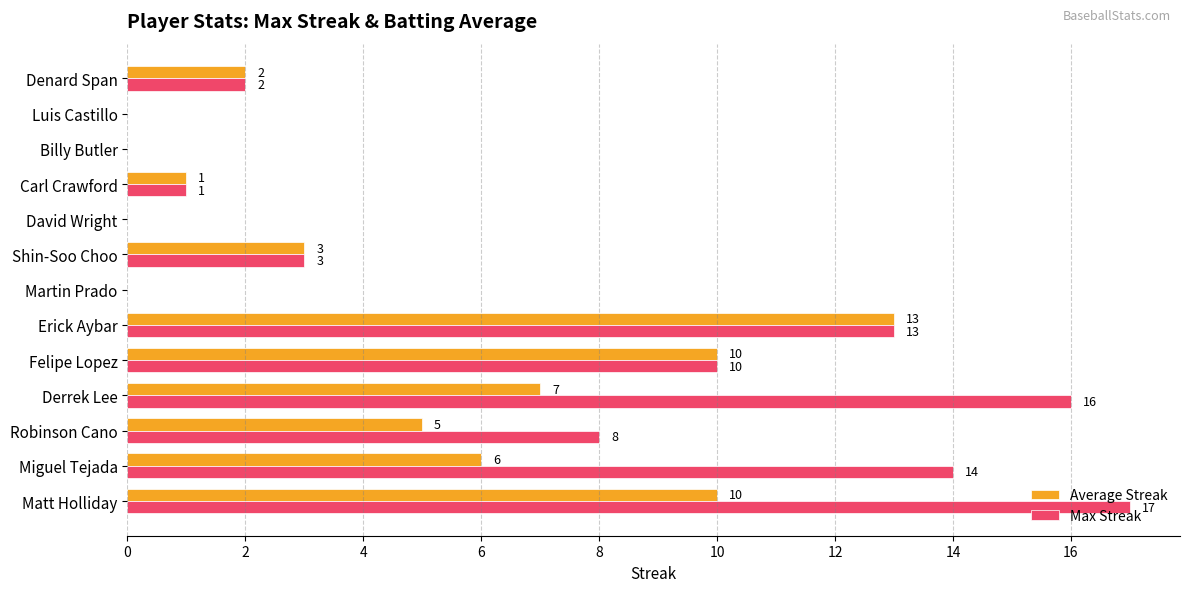

Which category has the highest value in the Max Streak series?

Matt Holliday